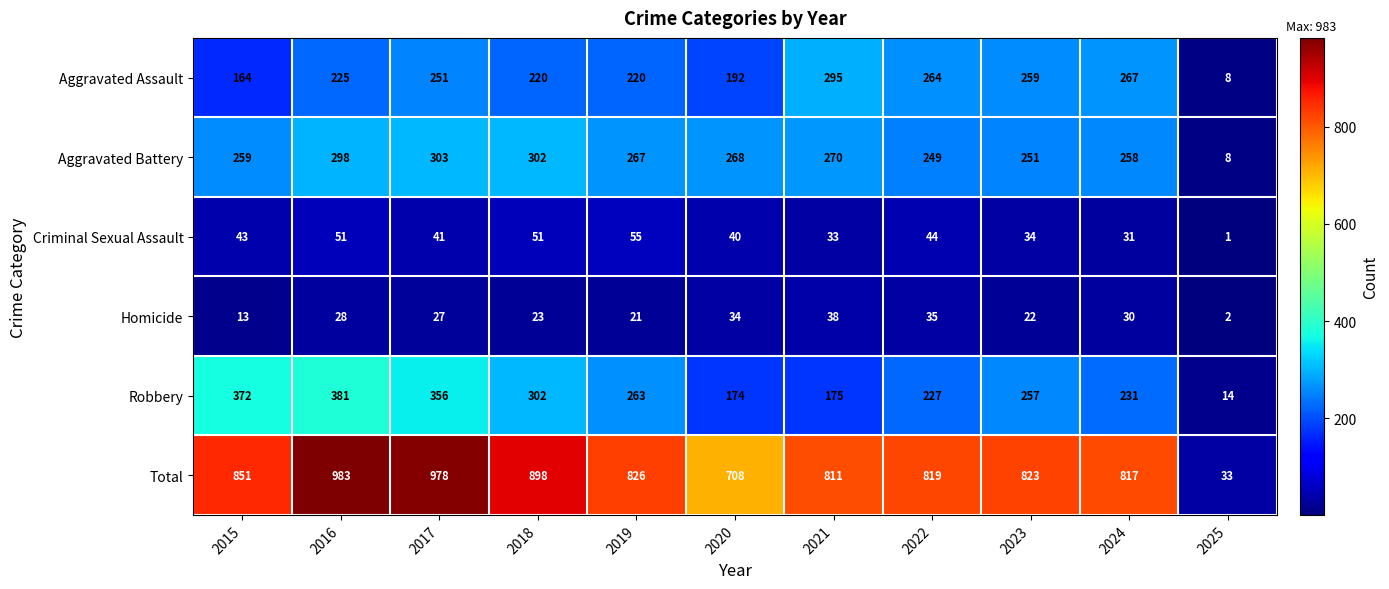

What is the minimum value for Aggravated Assault?

8